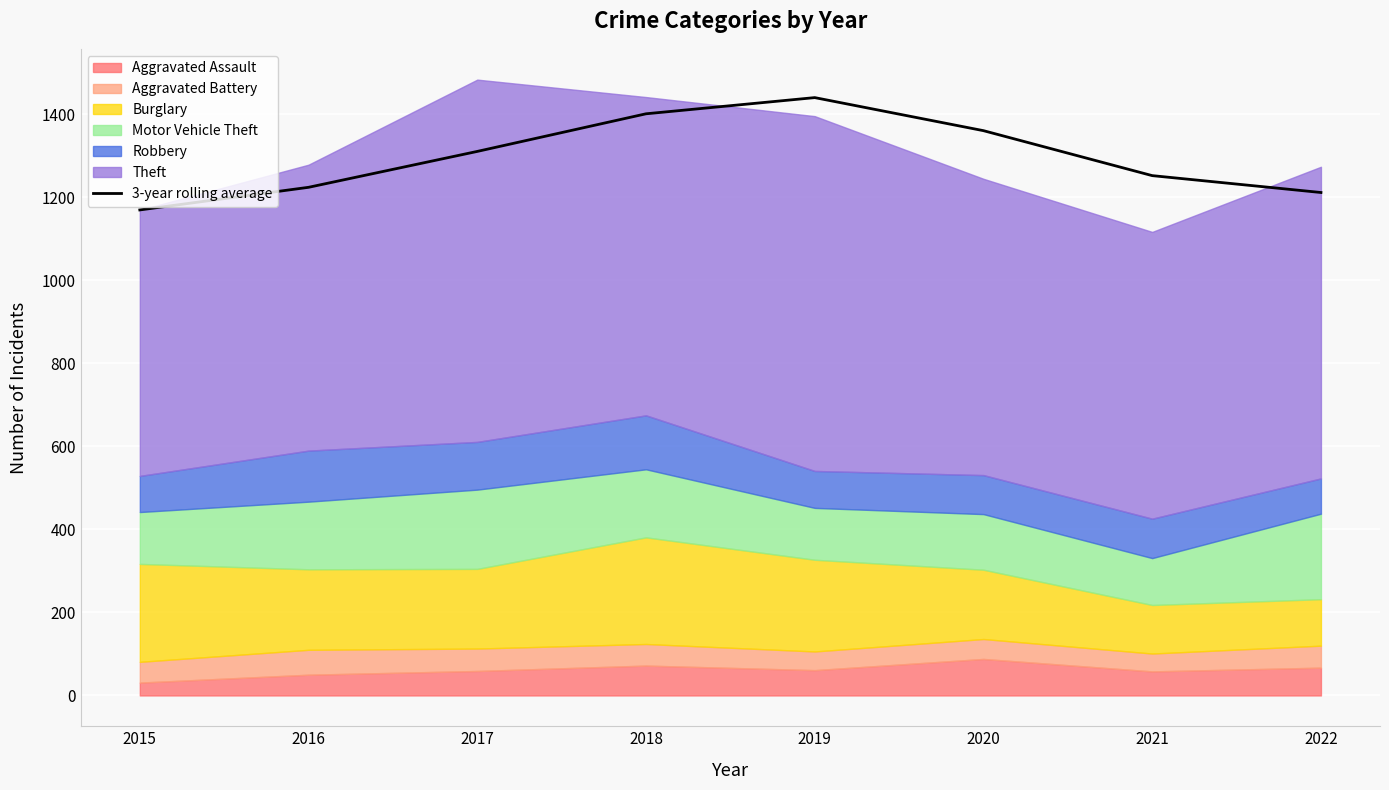

Between 2015 and 2020, which is larger?

2020